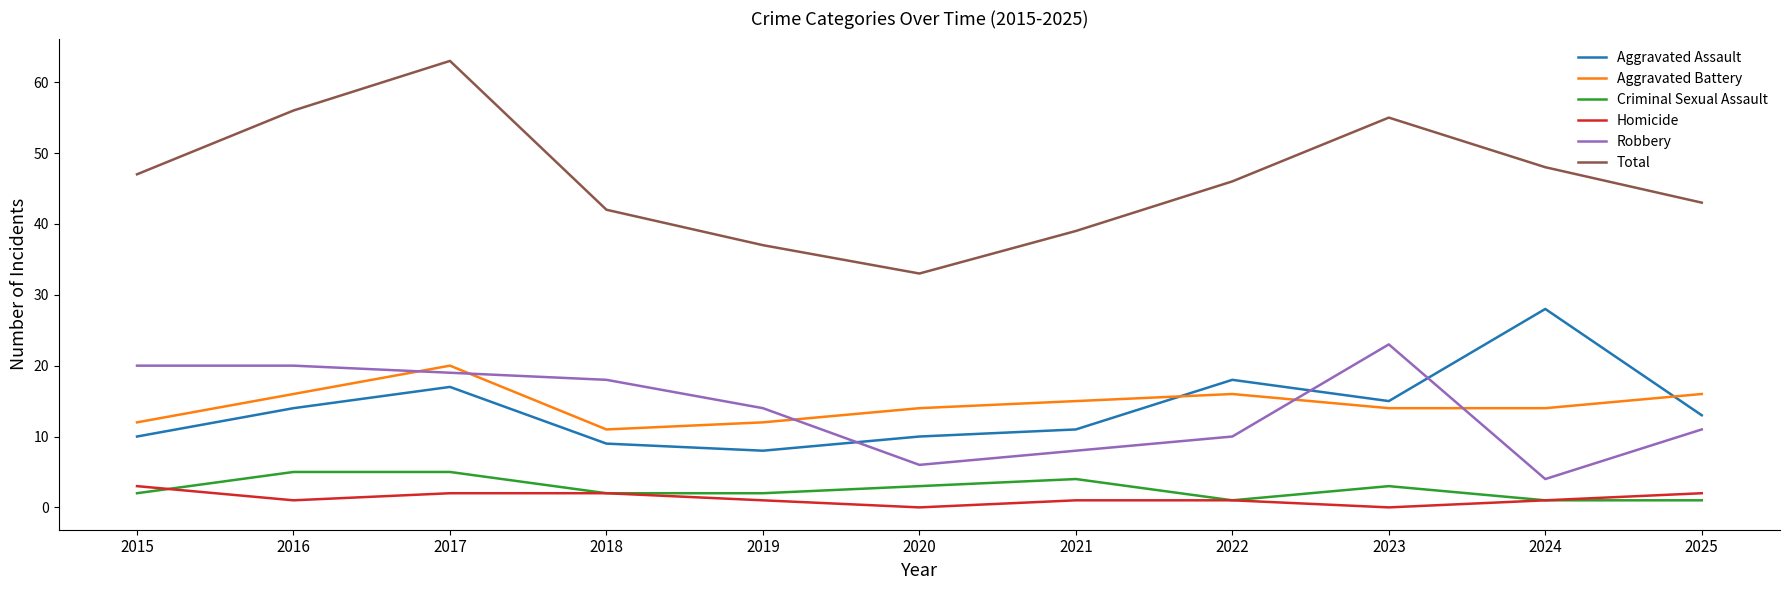

At which label does Total first exceed 46?

2015